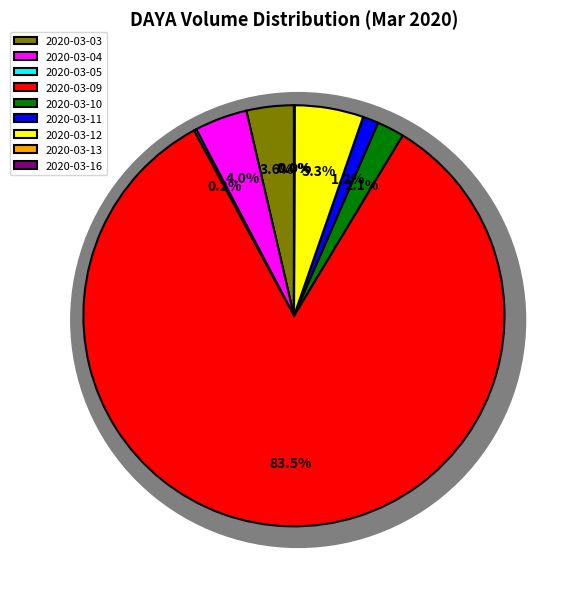

What is the majority slice?

2020-03-09